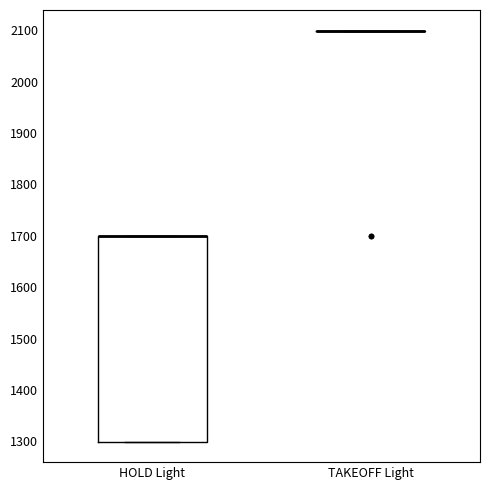

Reading left to right, transcribe this box plot: for each box, give where its median line is, the range the box spans, and where its two whiskers end, as read against the y-axis. The values are not printed on the chart, so give them approximately, as read against the axis.

HOLD Light: median 1700 (drawn on the box's upper edge), box 1300 to 1700, whiskers 1300 to 1700
TAKEOFF Light: box collapsed to a line at 2100, whiskers 2100 to 2100